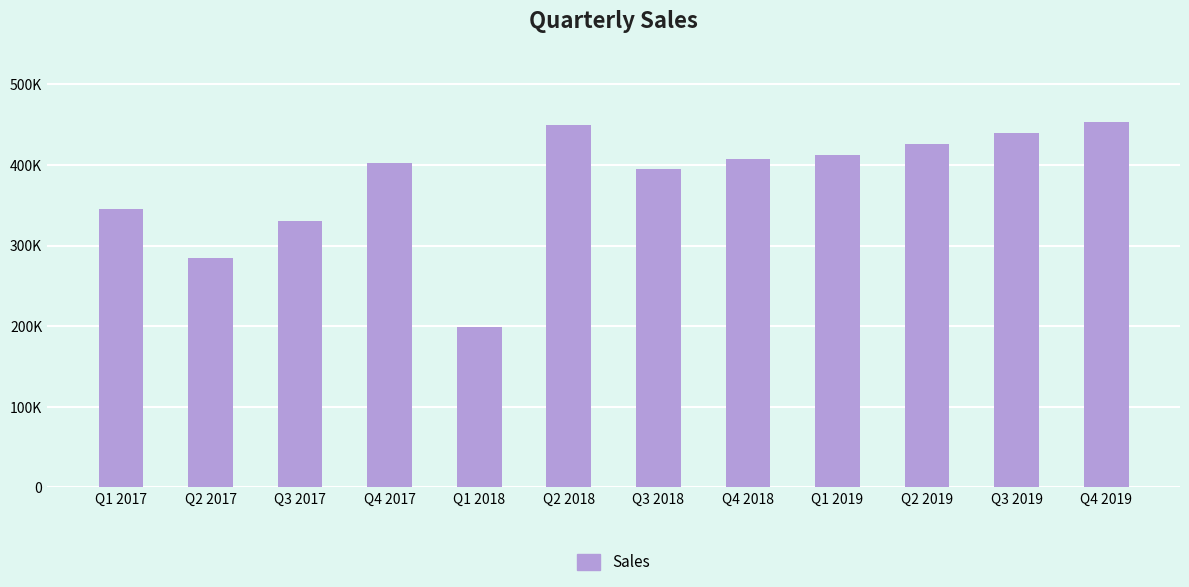

What value does the data have at Q1 2019?

412750.0